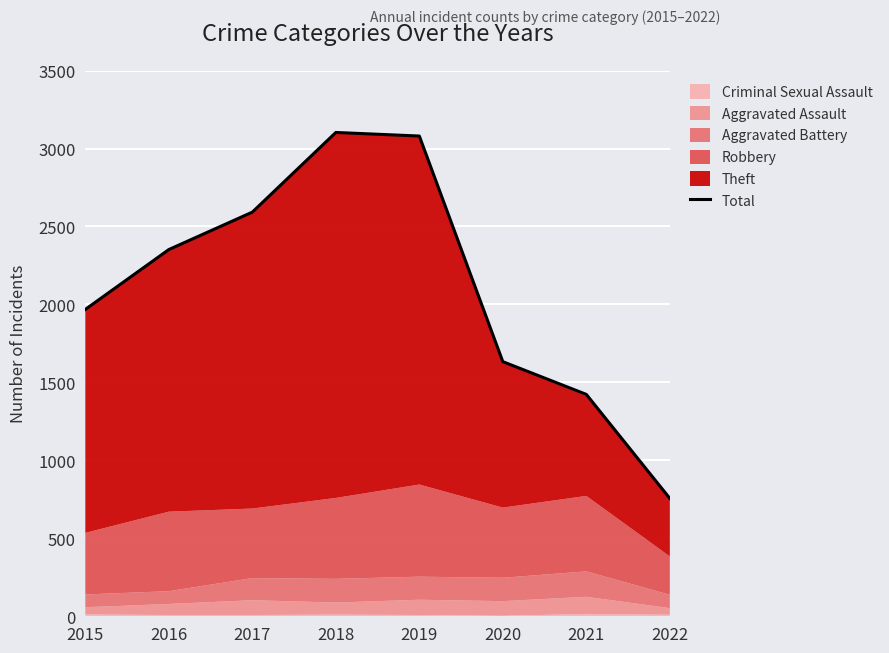

At which category does the chart reach its peak across all series?

2018